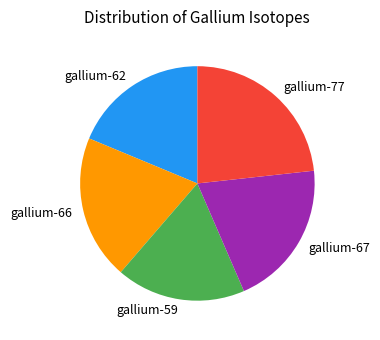

True or false: gallium-59 accounts for 18% of the total.

True